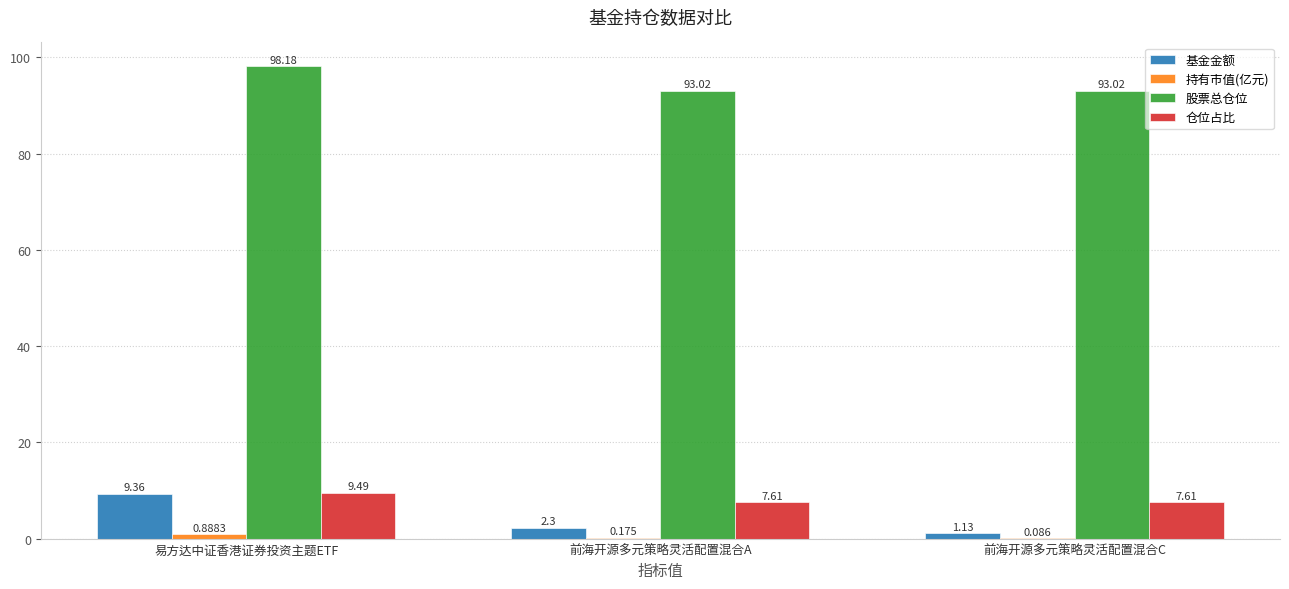

Between 易方达中证香港证券投资主题ETF and 前海开源多元策略灵活配置混合A, which series saw the biggest shift?

基金金额